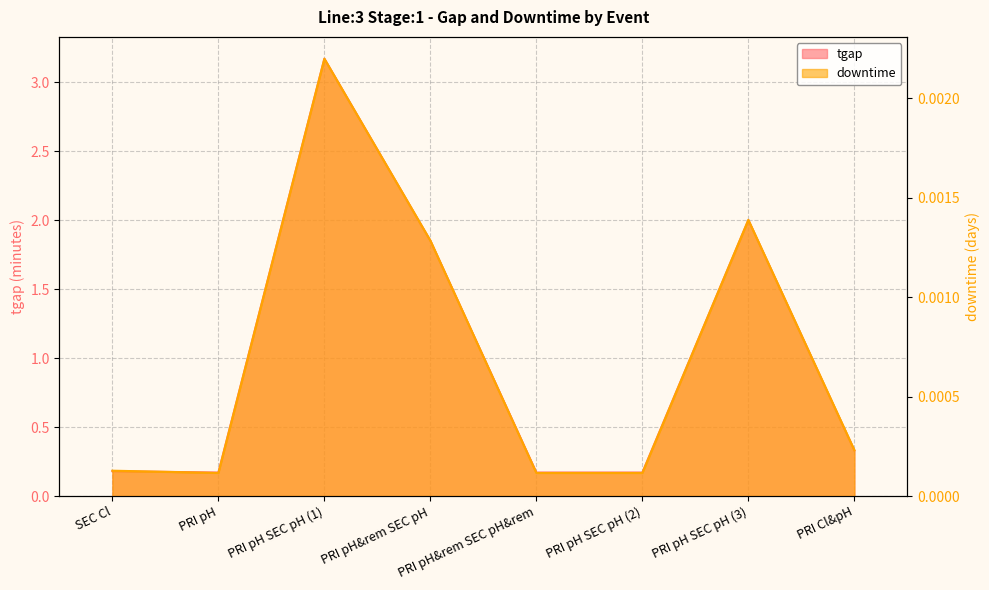

At which category does downtime reach its first local peak?

PRI pH SEC pH (1)